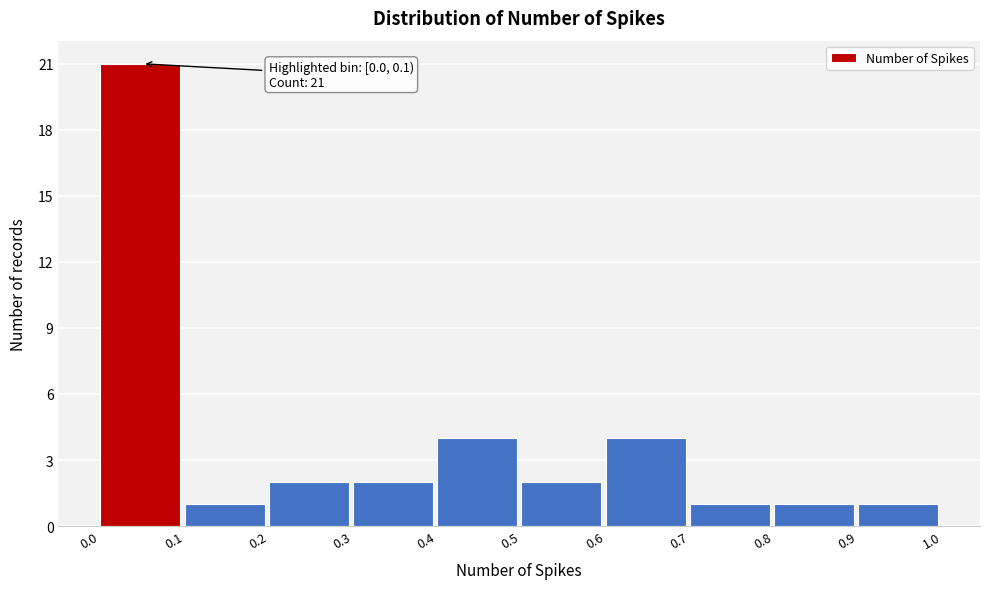

Which range on the x-axis has the tallest bar?

0.0 to 0.1